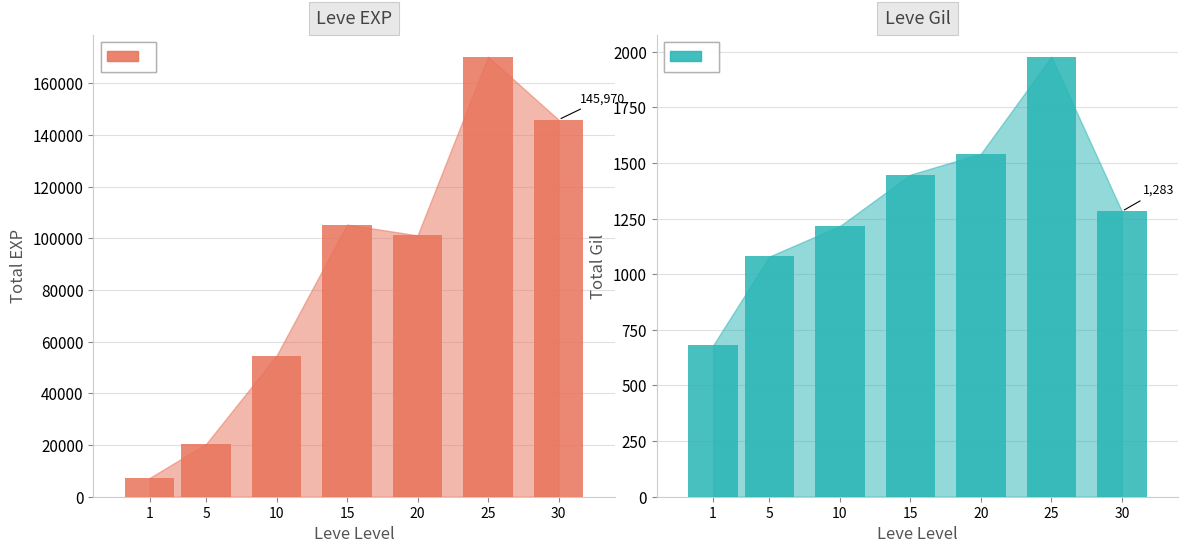

Is it true that Leve Gil equals 1448 at 15?

True